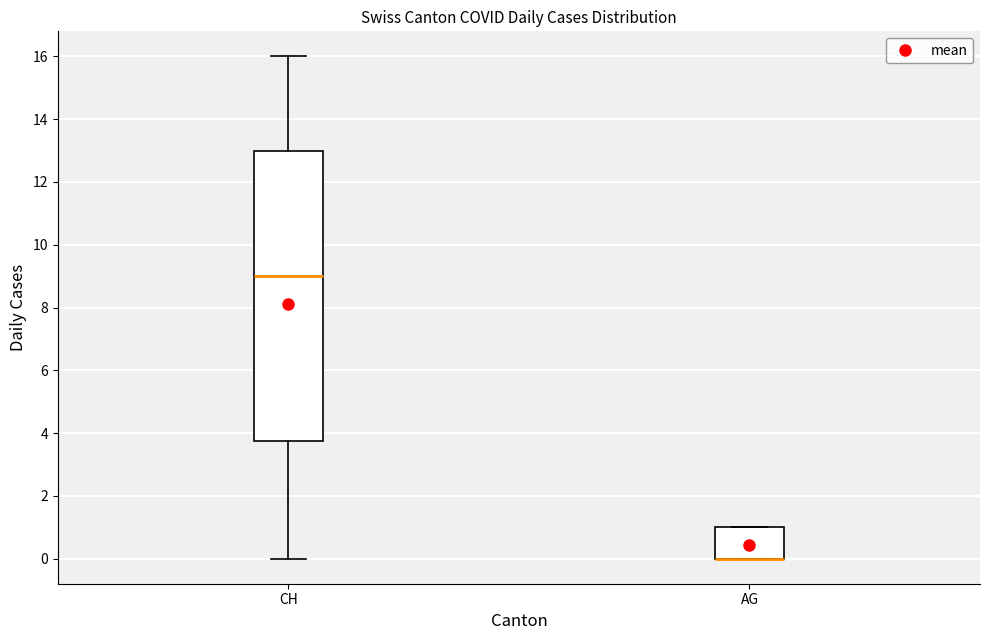

Reading left to right, transcribe this box plot: for each box, give where its median line is, the range the box spans, and where its two whiskers end, as read against the y-axis. The values are not printed on the chart, so give them approximately, as read against the axis.

CH: median 9.0, box 3.8 to 13.0, whiskers 0.0 to 16.0
AG: median 0.0 (drawn on the box's lower edge), box 0.0 to 1.0, whiskers 0.0 to 1.0